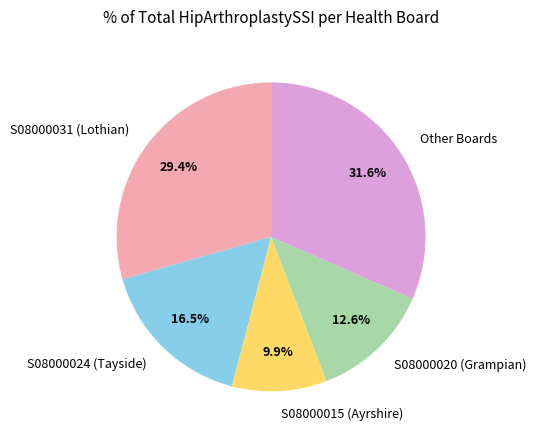

To the nearest percent, what is the average slice percentage?

20%